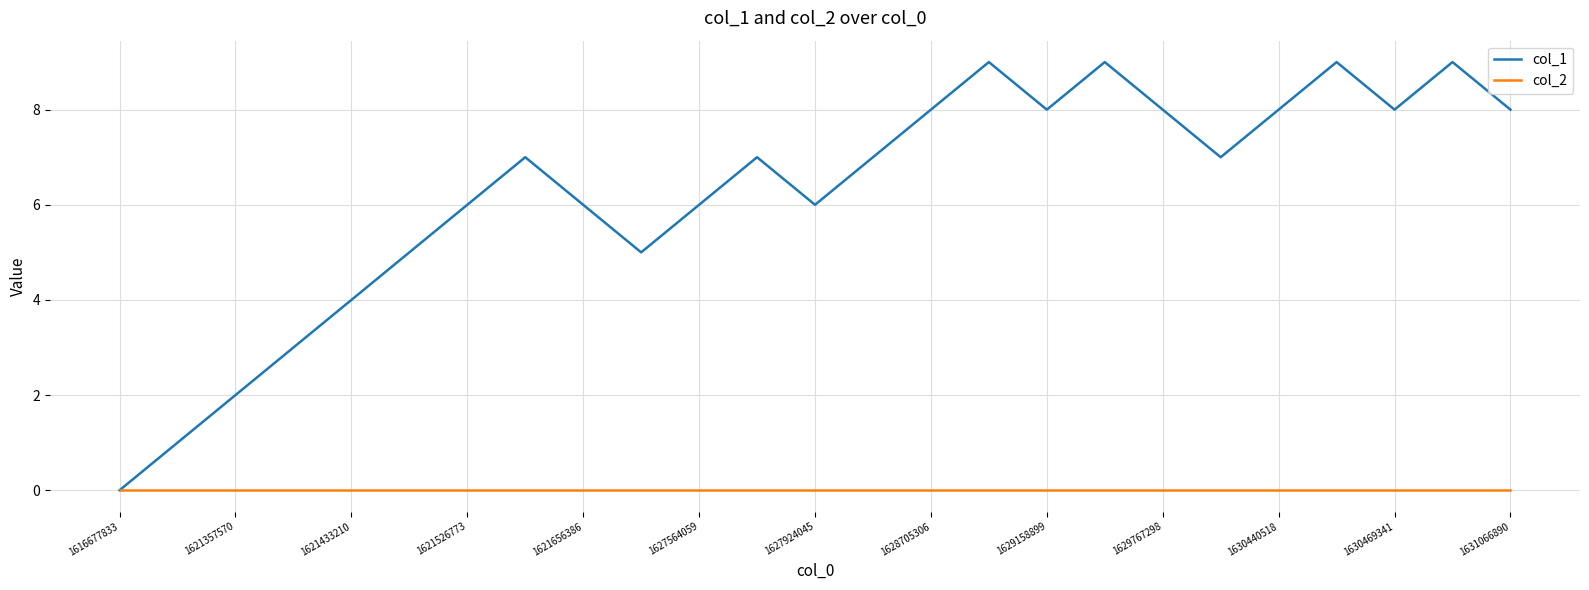

Which series has the largest range (max minus min)?

col_1